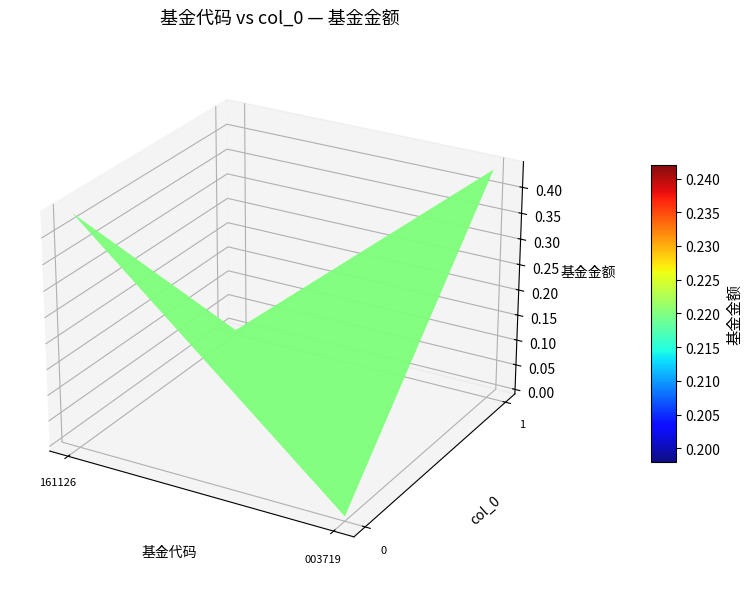

What is the approximate value of 1 at 1?

0.4